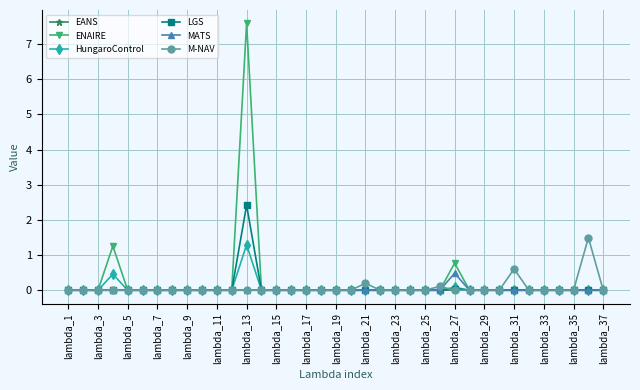

Which series has the widest spread of values?

ENAIRE